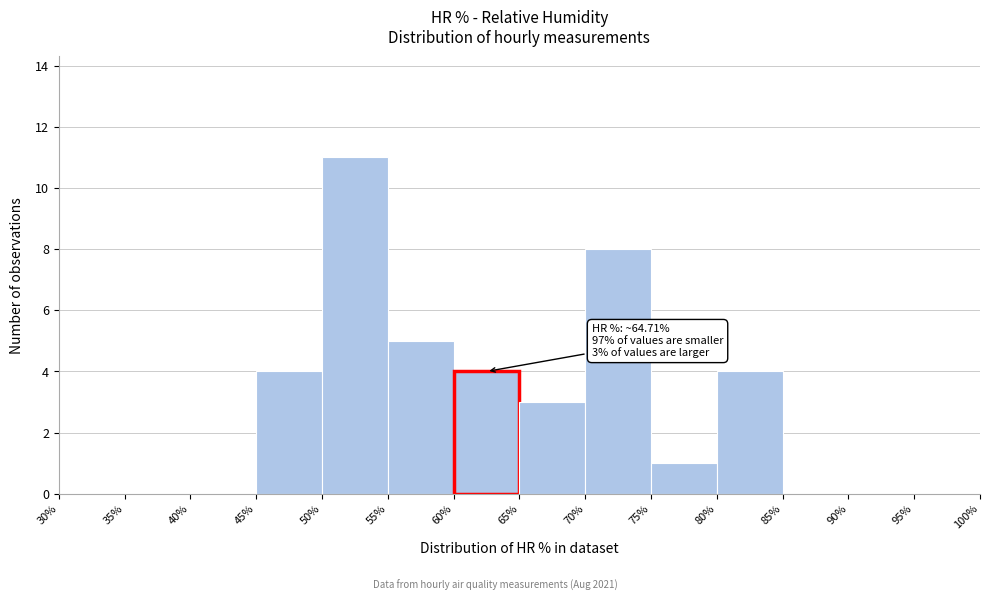

Which range on the x-axis has the tallest bar?

50% to 55%